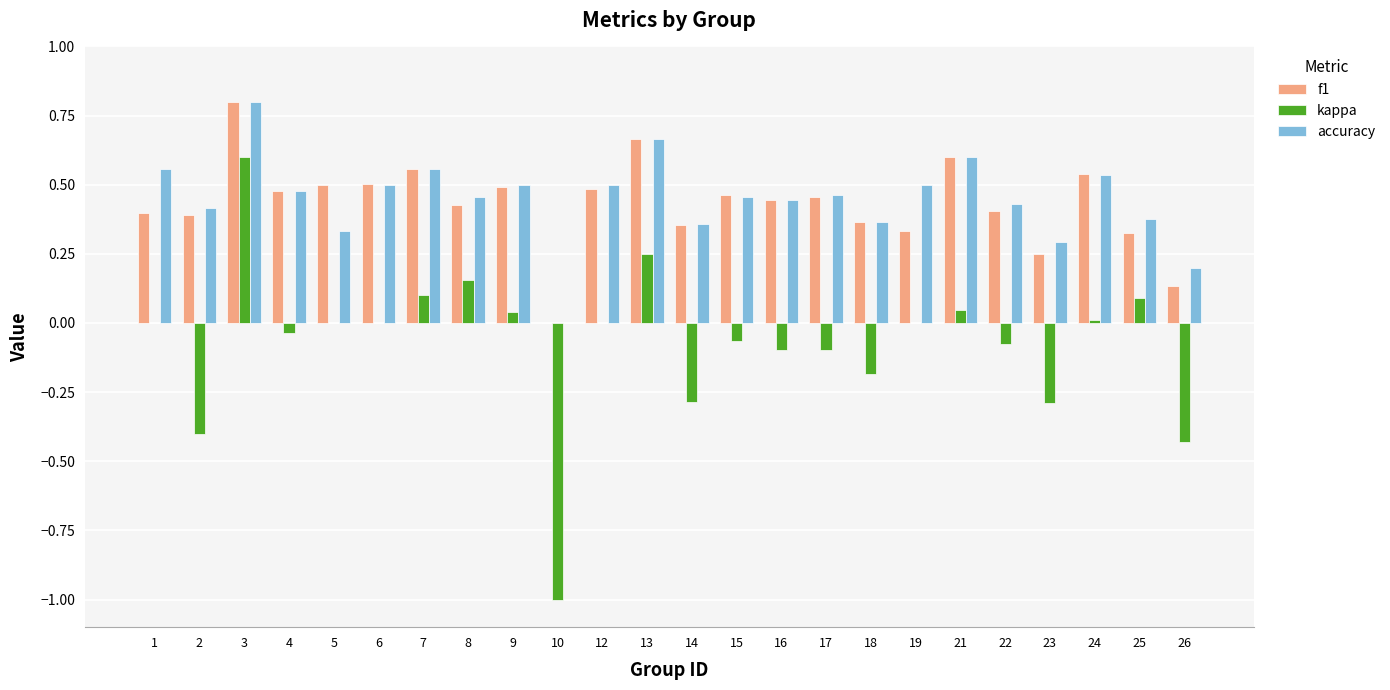

Between 8 and 14, which series saw the biggest shift?

kappa